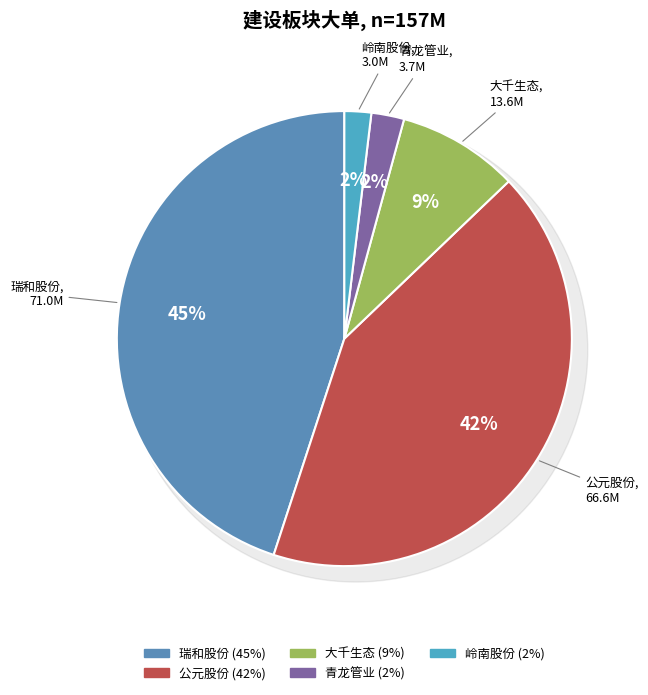

How many slices are in this pie chart?

5